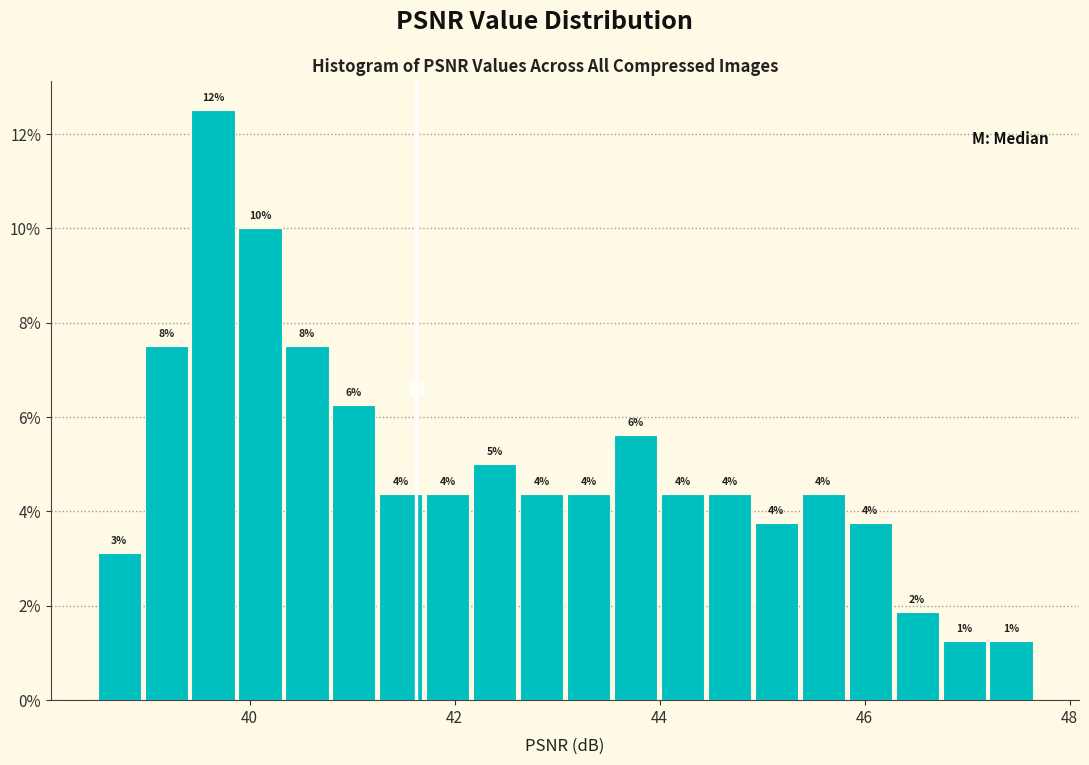

Read against the x-axis, roughly where is the centre of the tallest bar?

39.6